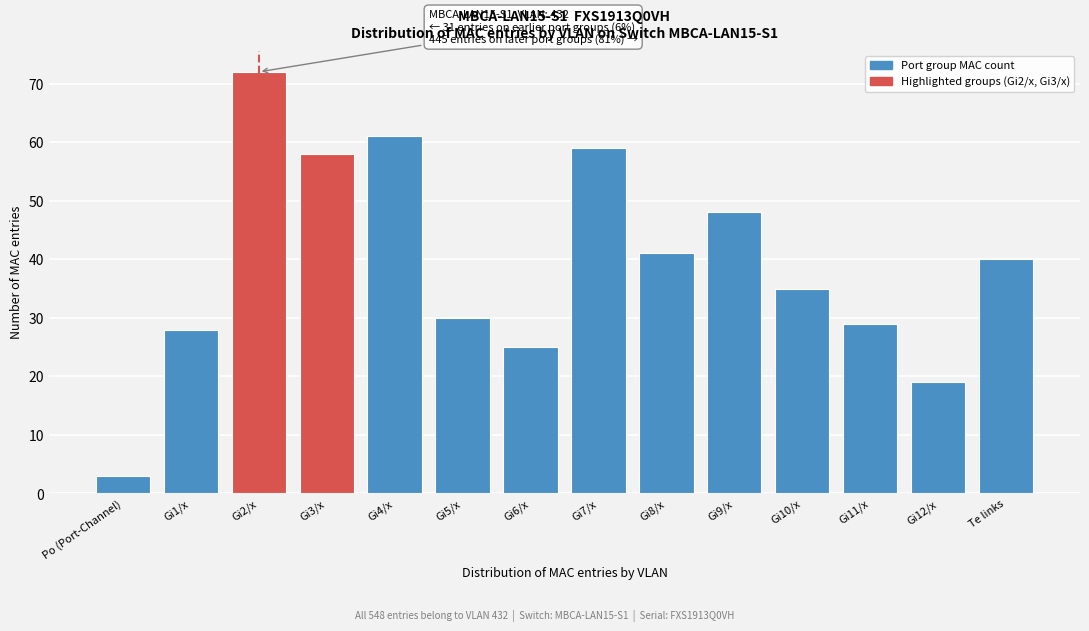

Reading left to right, list all the values displayed in this chart.

Po (Port-Channel)=3	Gi1/x=28	Gi2/x=72	Gi3/x=58	Gi4/x=61	Gi5/x=30	Gi6/x=25	Gi7/x=59	Gi8/x=41	Gi9/x=48	Gi10/x=35	Gi11/x=29	Gi12/x=19	Te links=40